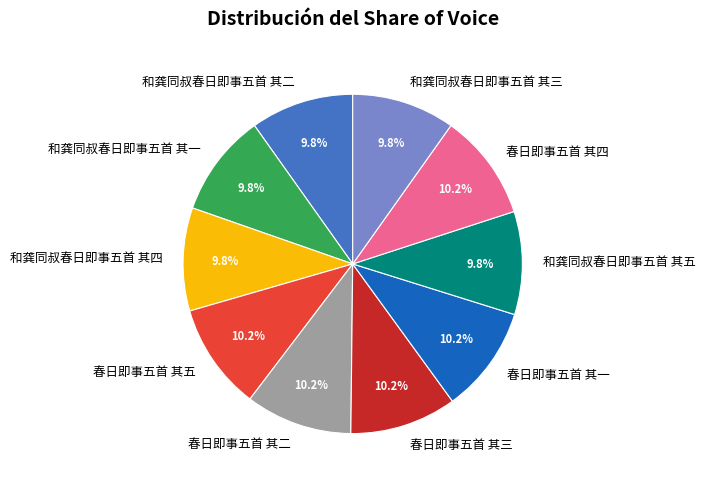

To the nearest percent, what is the combined percentage of 春日即事五首 其五 and 春日即事五首 其三?

20%